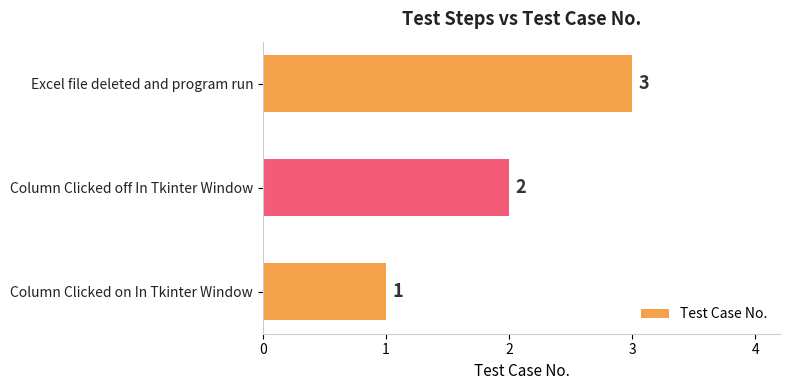

What is the change in value from Column Clicked off In Tkinter Window to Excel file deleted and program run?

+1